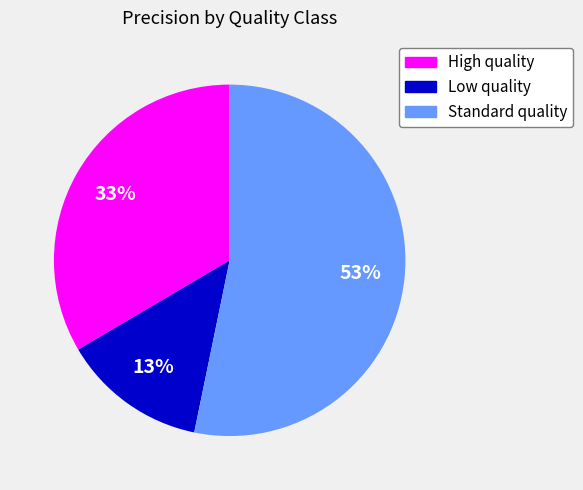

Is it true that Low quality is 27% of the pie?

False